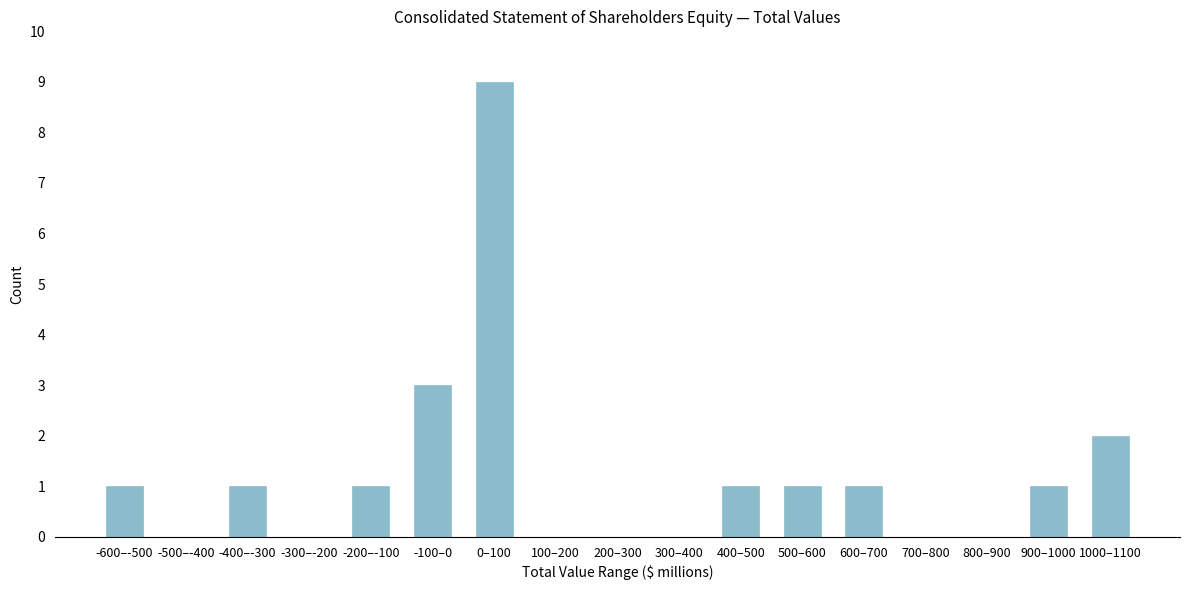

Reading right to left, transcribe all the data shown in this chart.

1000–1100=2	900–1000=1	800–900=0	700–800=0	600–700=1	500–600=1	400–500=1	300–400=0	200–300=0	100–200=0	0–100=9	-100–0=3	-200–-100=1	-300–-200=0	-400–-300=1	-500–-400=0	-600–-500=1